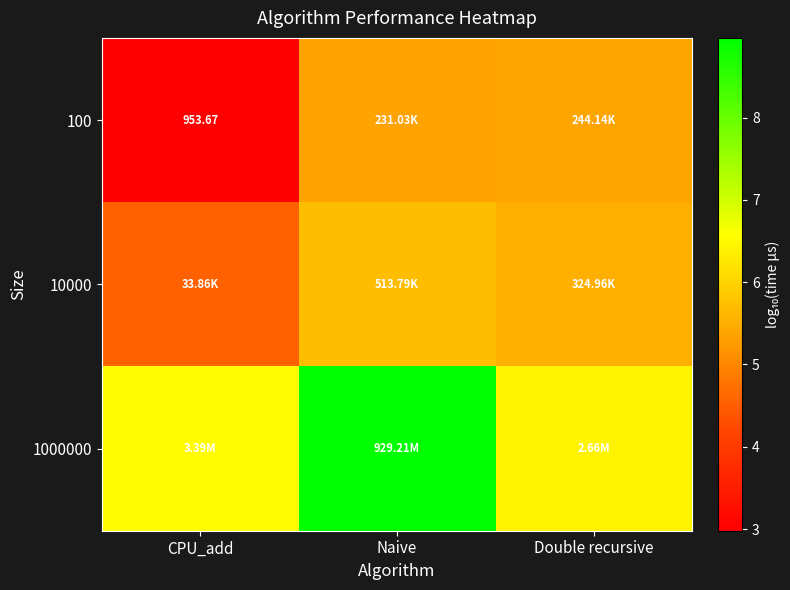

List the series in order of their overall mean, highest first.

1000000, 10000, 100